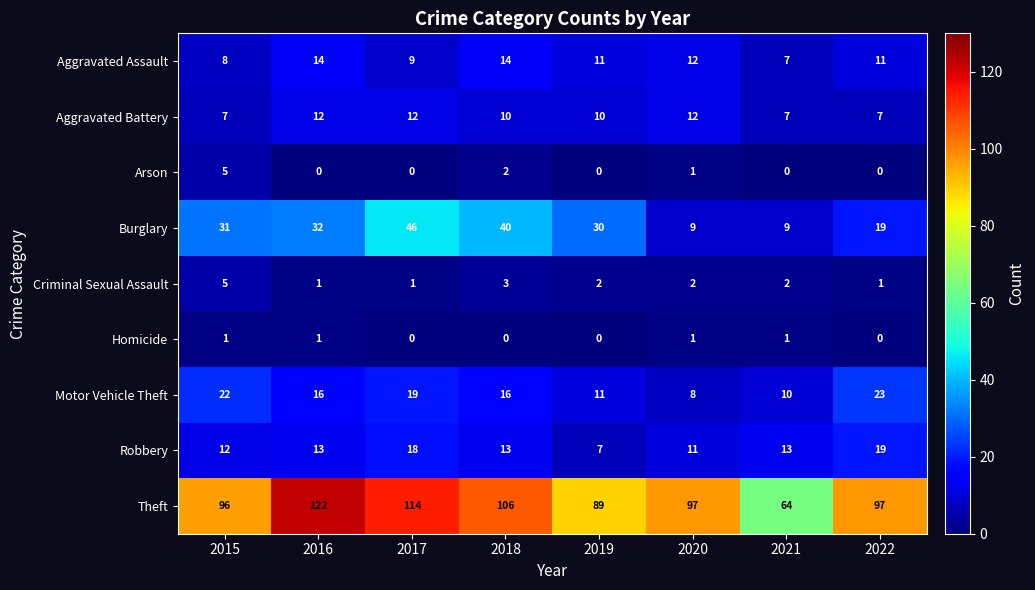

How many distinct data groups are displayed?

9